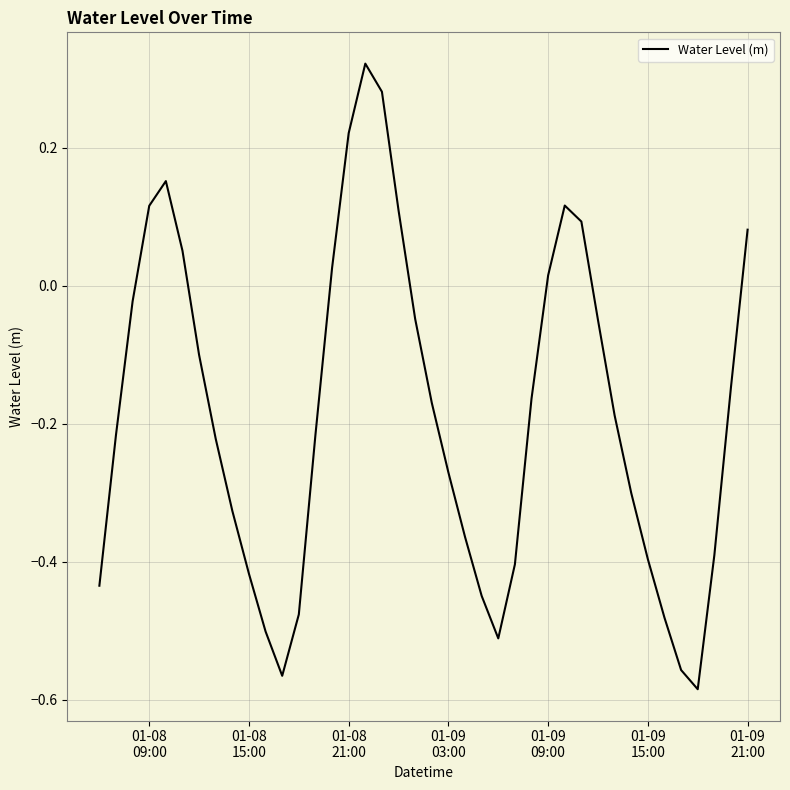

What is the difference between the maximum and minimum values?

0.9